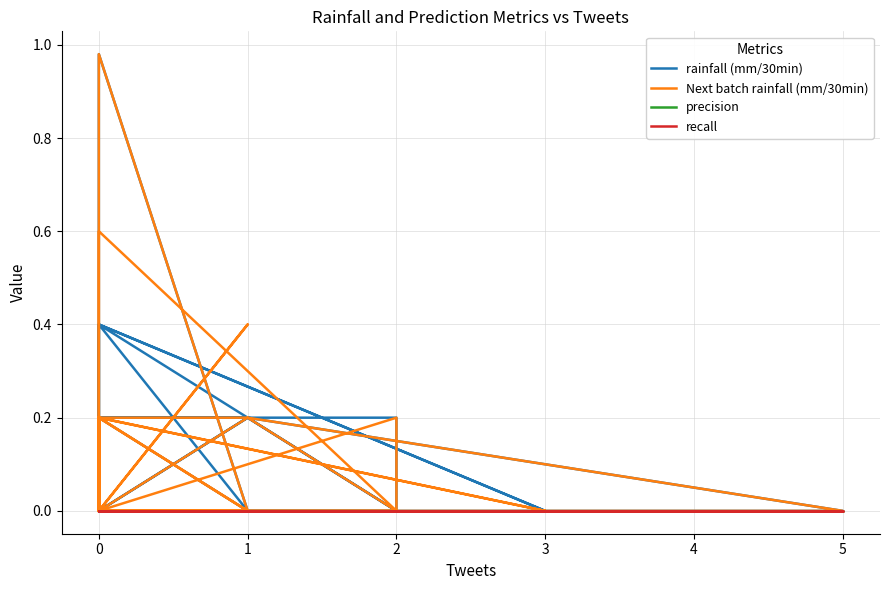

True or false: precision has more than 1 points higher than both neighbors.

False